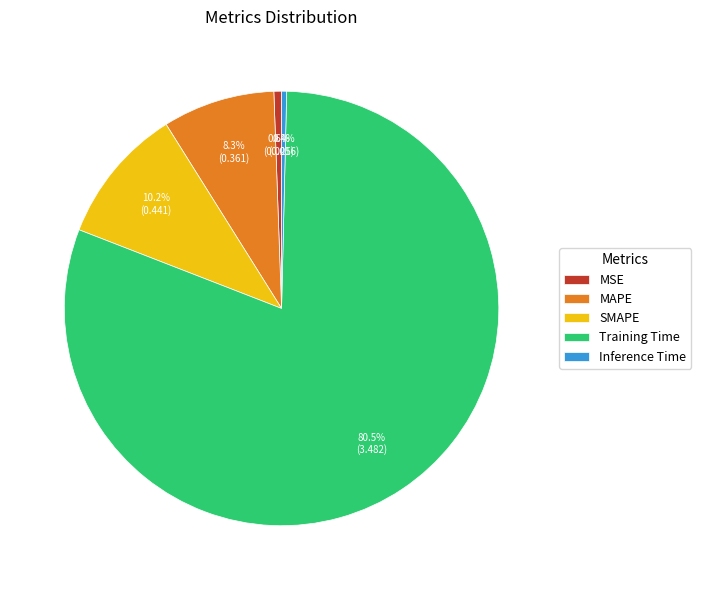

Is it true that MSE is 7% of the pie?

False